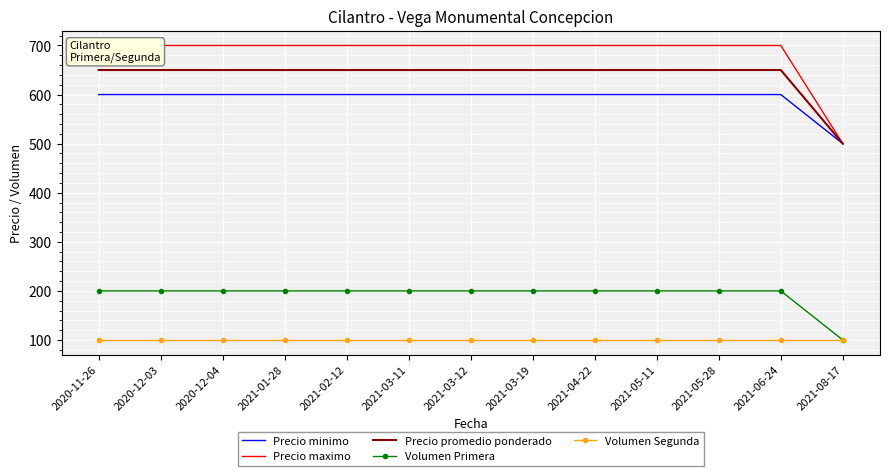

What is the label of the 1st point from the left?

2020-11-26